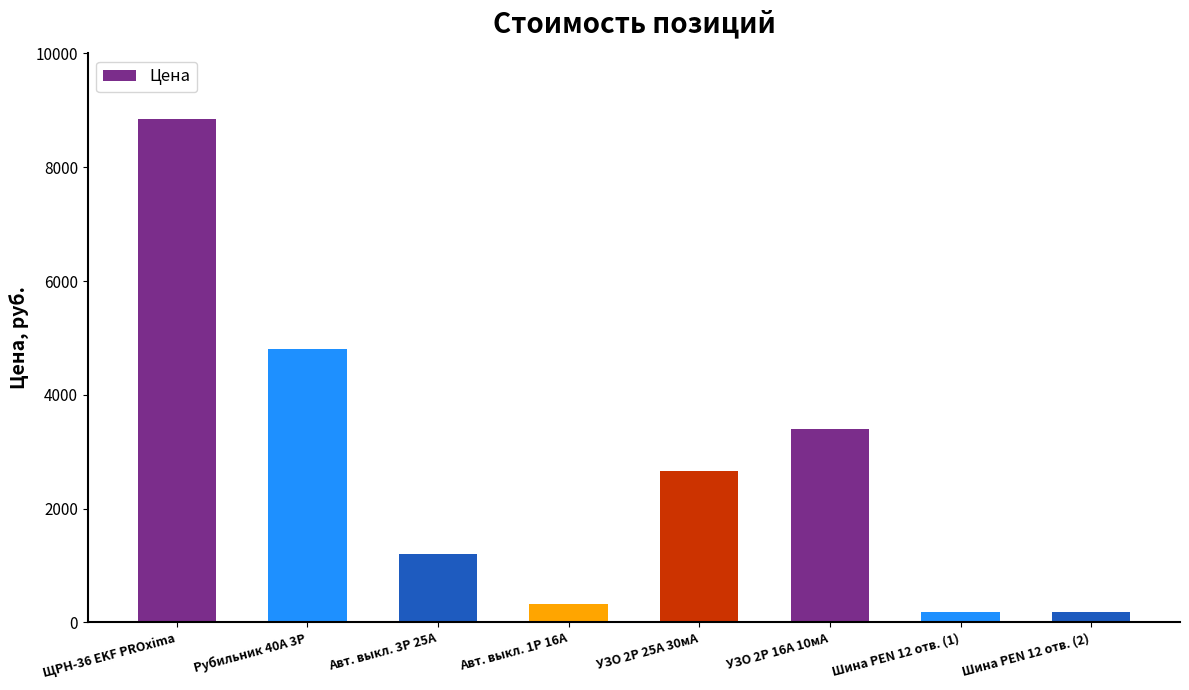

What is the change in value from УЗО 2P 25А 30мА to Шина PEN 12 отв. (2)?

-2493.6